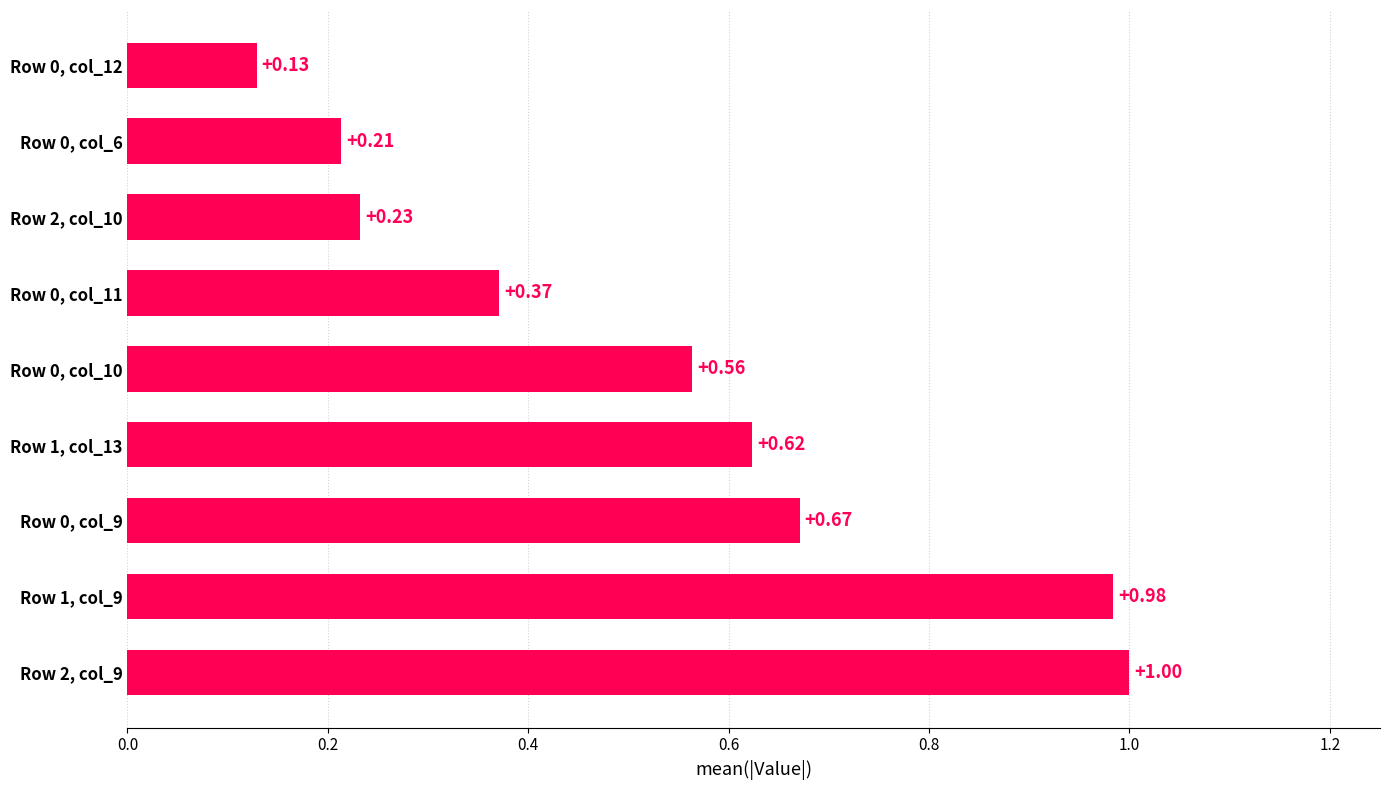

How many bars are there in total?

9